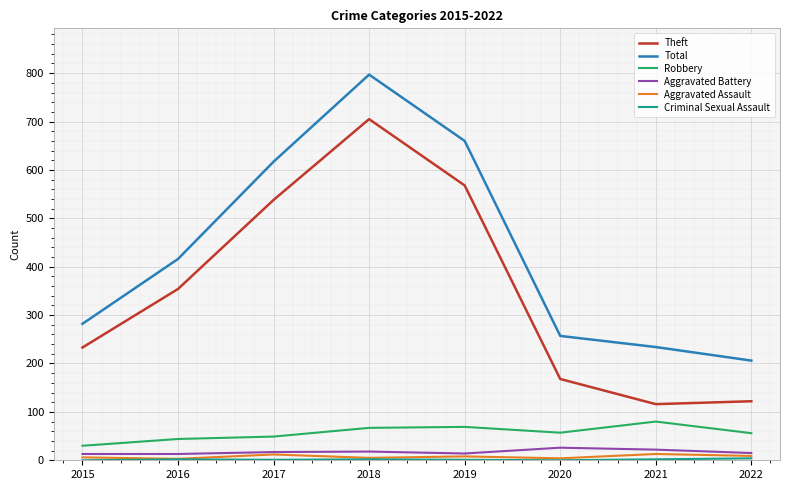

What is the lowest value of the Theft series?

116